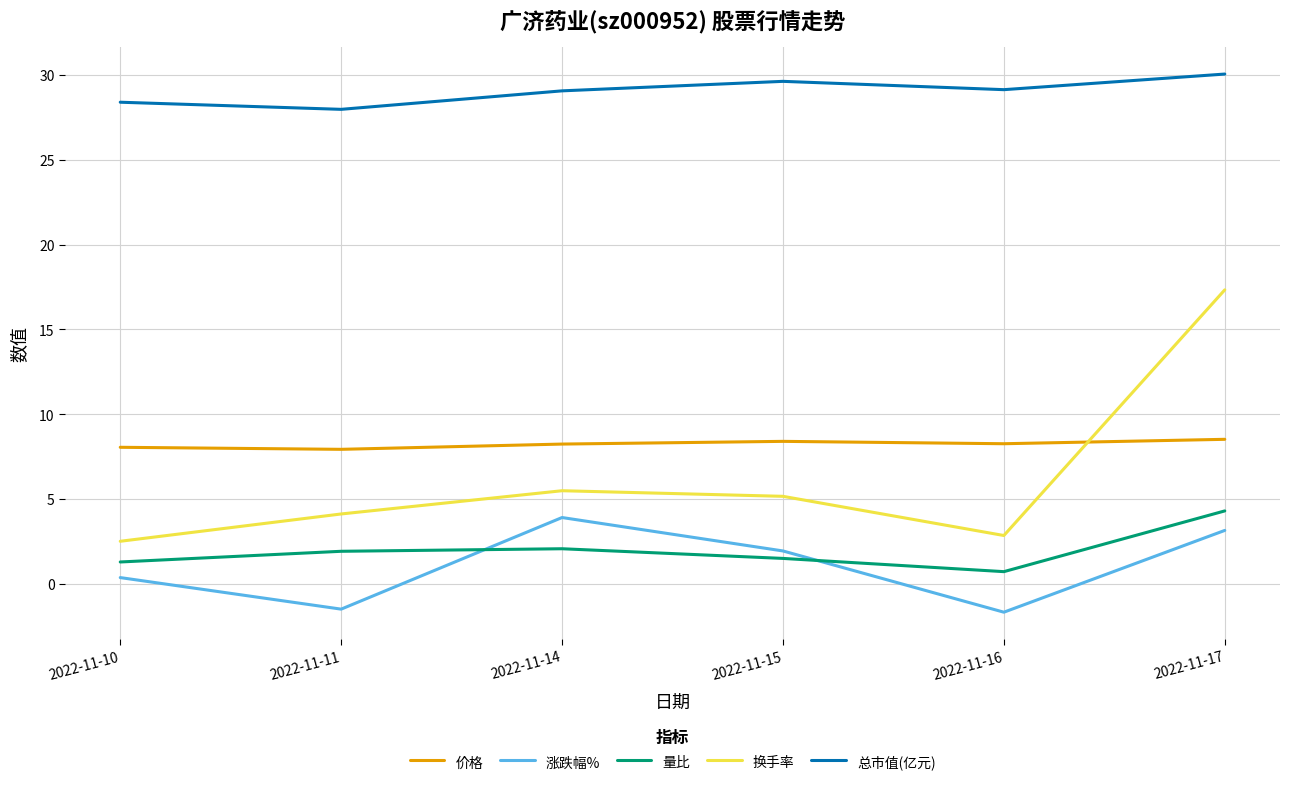

What is the total value across all series at 2022-11-17?

63.4